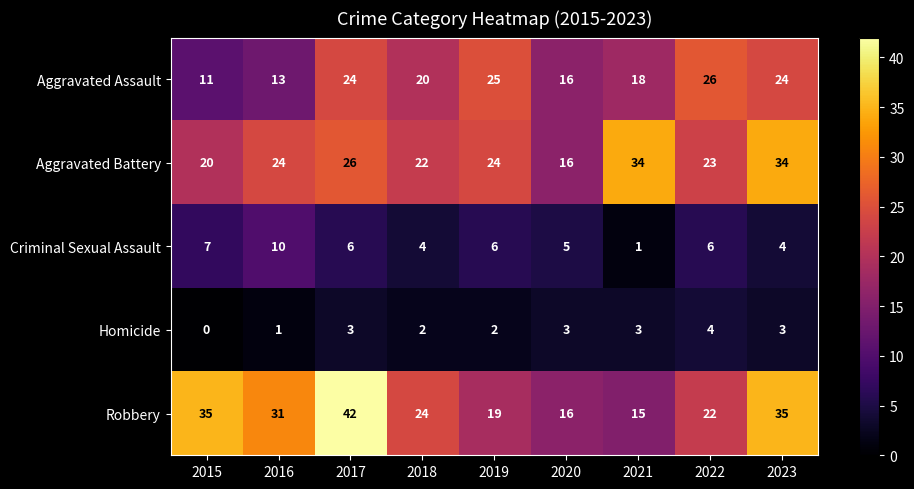

The Aggravated Battery series shows 34 at 2021. True or false?

True